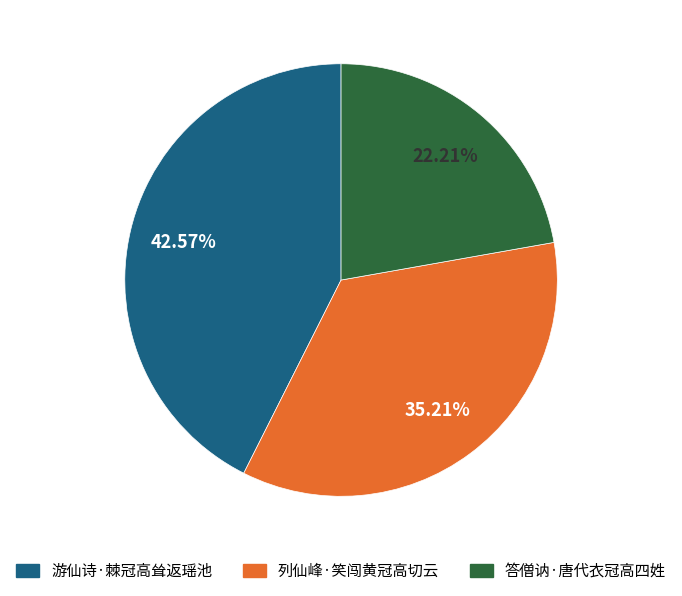

Between 答僧讷·唐代衣冠高四姓 and 列仙峰·笑闯黄冠高切云, which is larger?

列仙峰·笑闯黄冠高切云